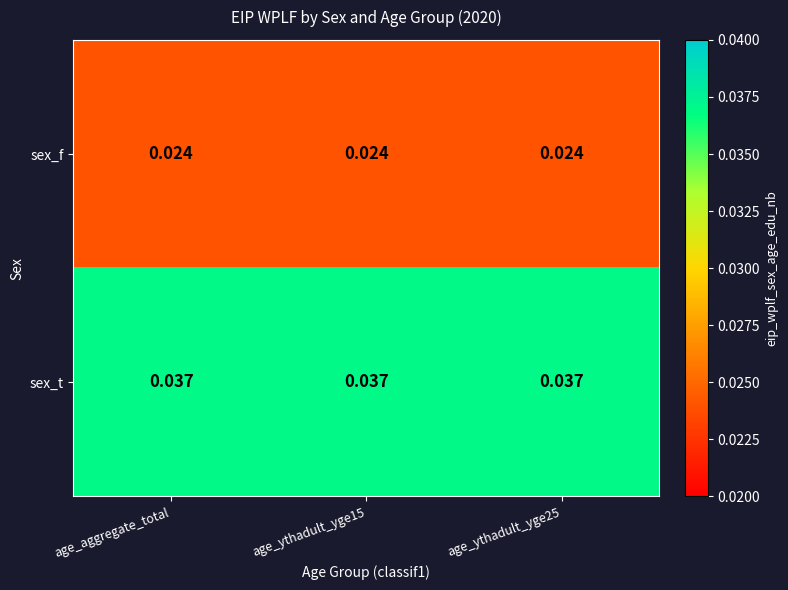

Is the value of sex_t at age_ythadult_yge15 greater than the value of sex_f at age_ythadult_yge15?

Yes